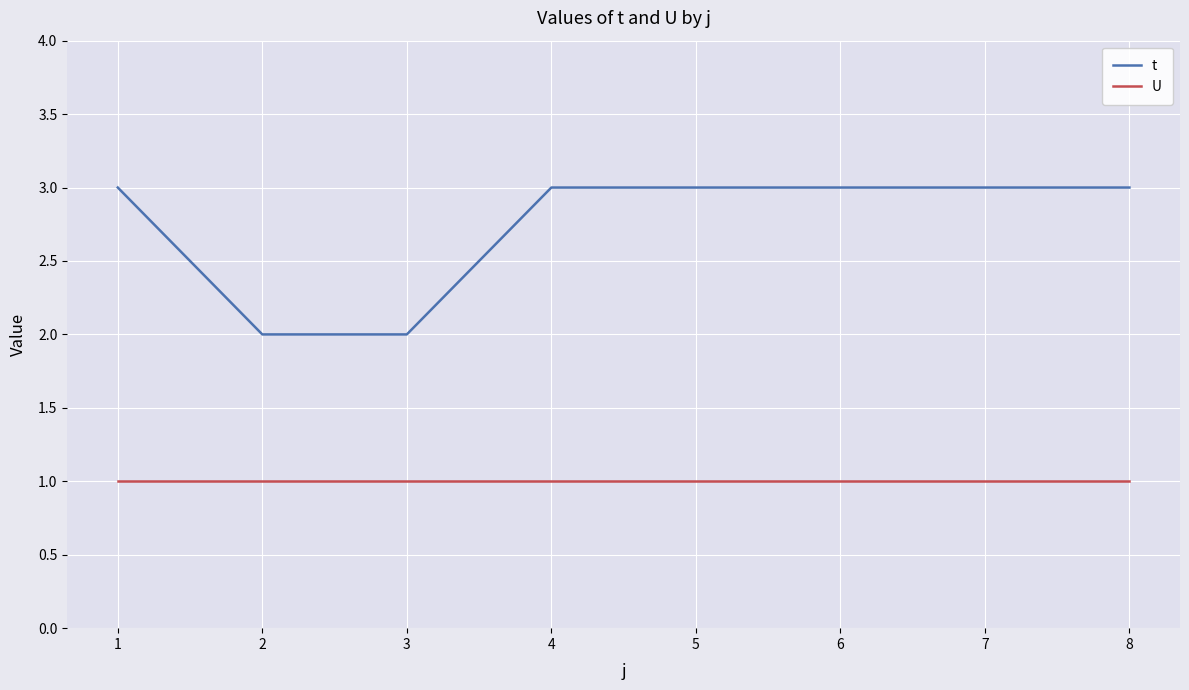

Reading left to right, transcribe all the data shown in this chart.

t: 1=3	2=2	3=2	4=3	5=3	6=3	7=3	8=3
U: 1=1	2=1	3=1	4=1	5=1	6=1	7=1	8=1